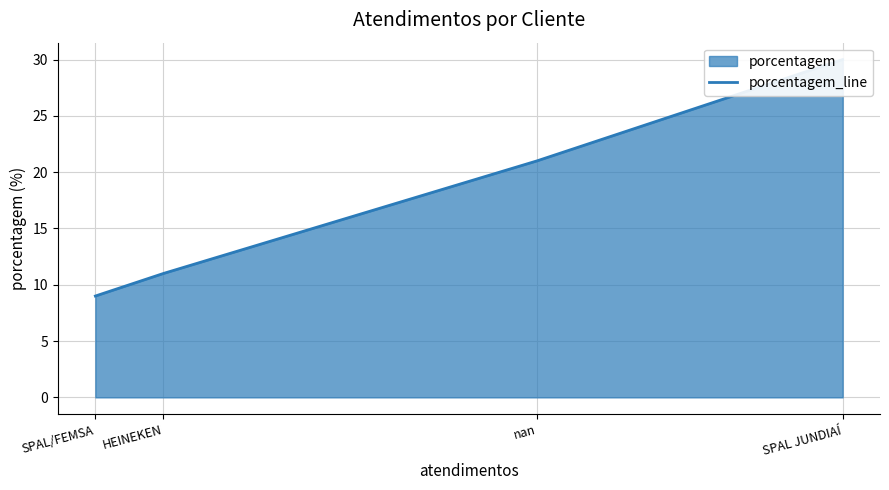

True or false: the data has more than 0 interior local peaks.

False